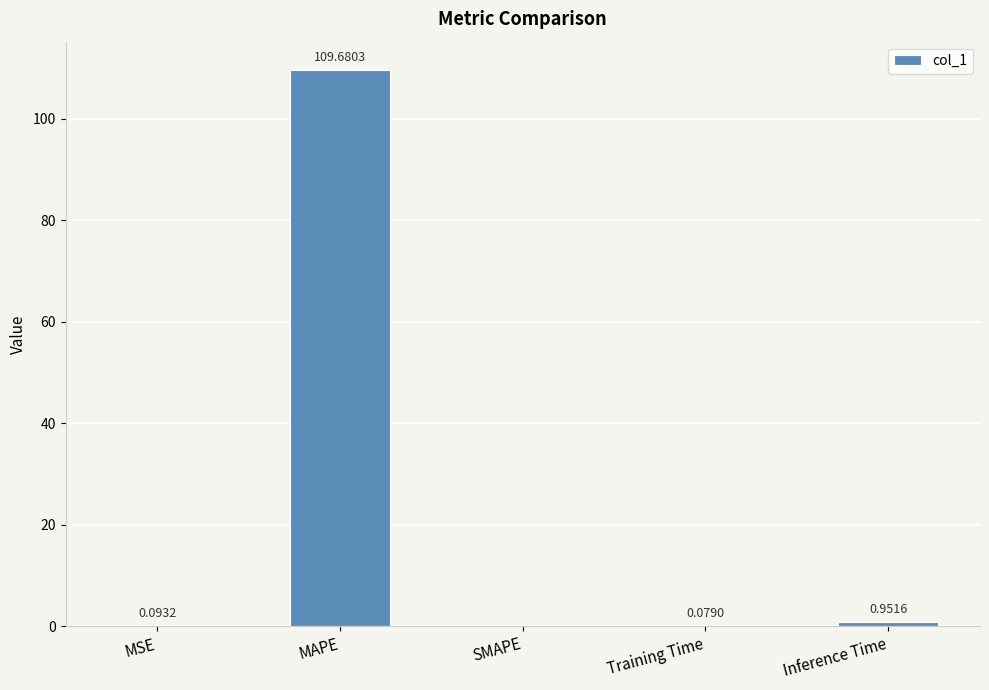

Which label corresponds to the largest value in the chart?

MAPE